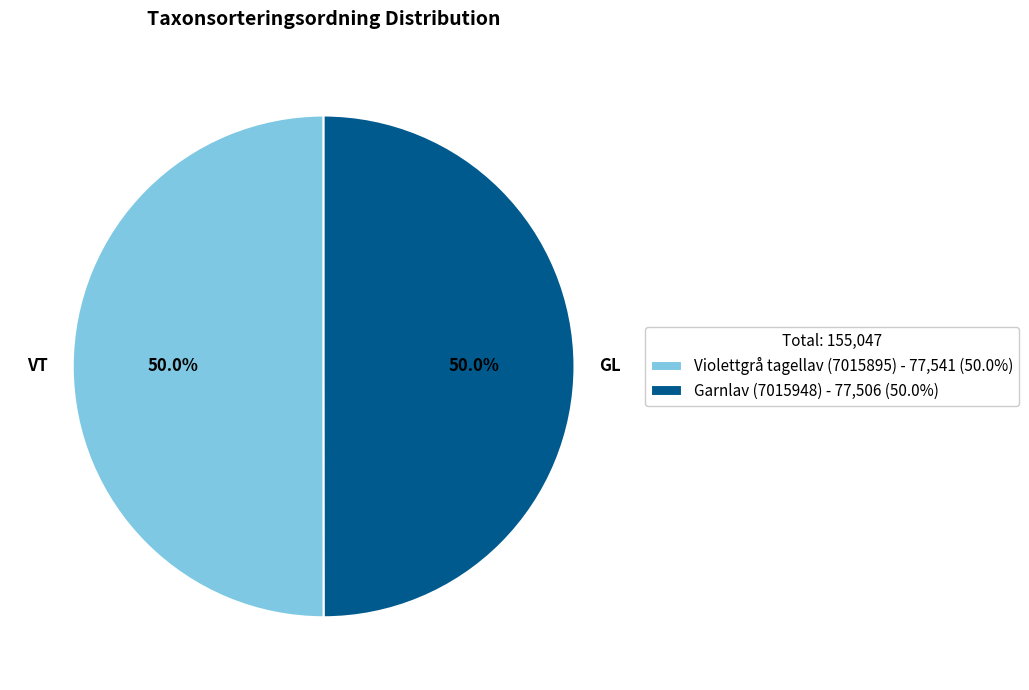

True or false: Garnlav (7015948) accounts for 62% of the total.

False